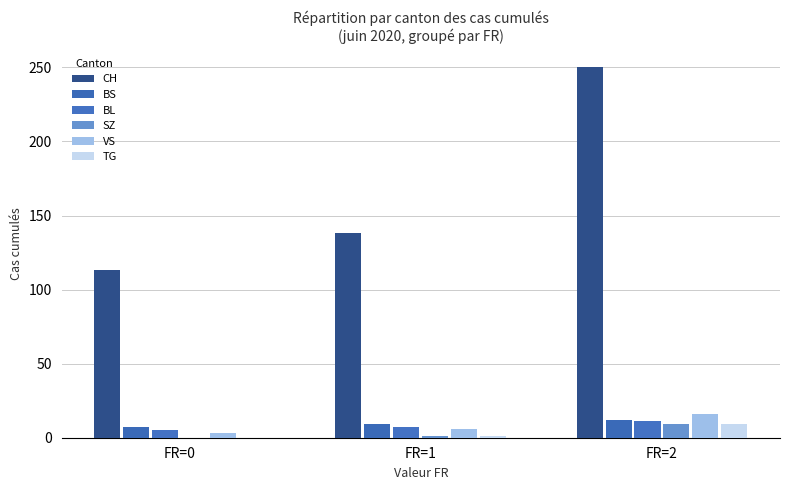

Is the value of VS at FR=2 greater than the value of CH at FR=2?

No